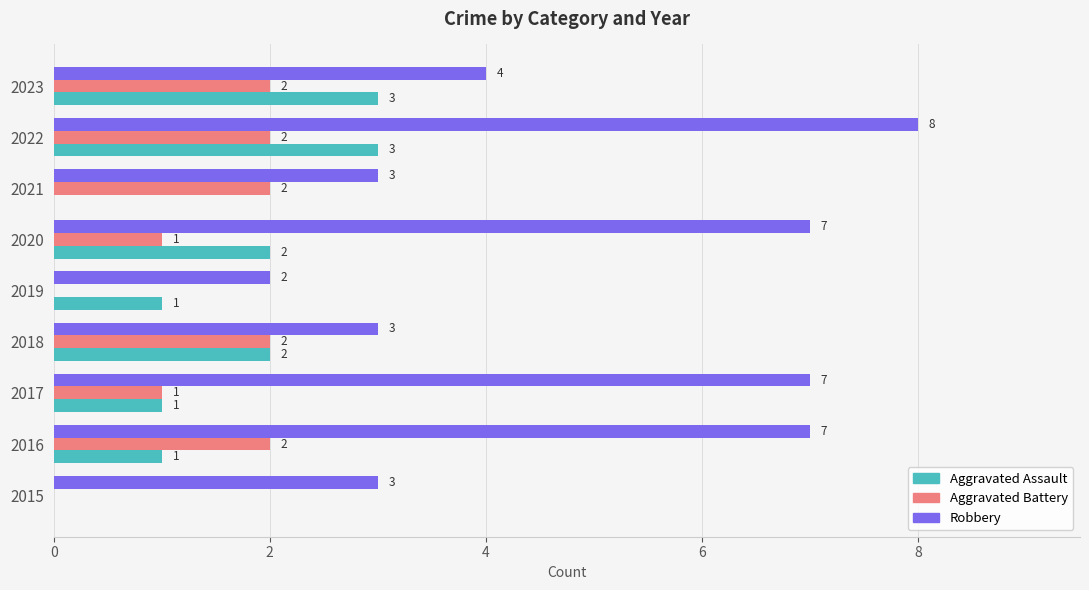

Count the number of categories in the chart.

9